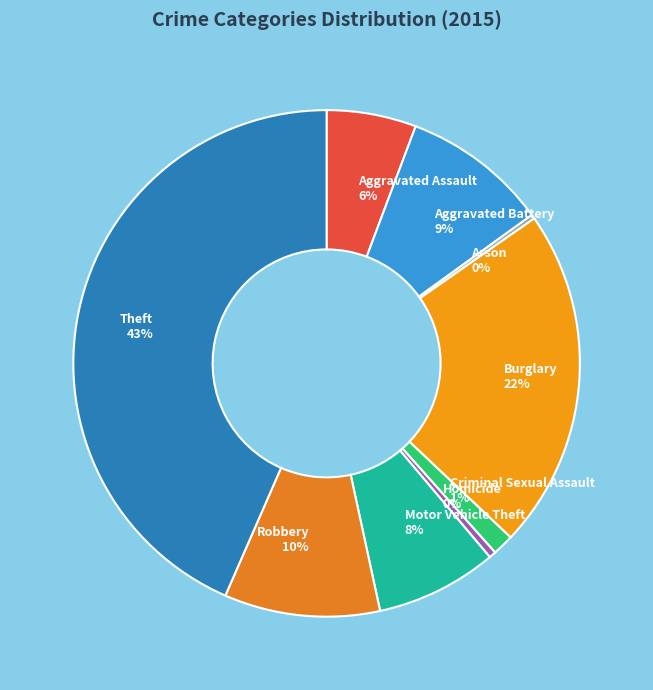

Is it true that Burglary is 12% of the pie?

False